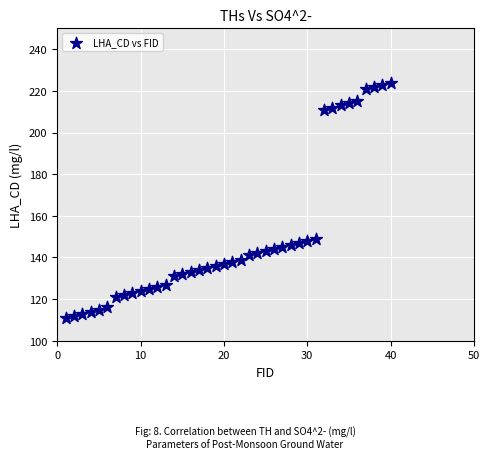

What is the range of Y values (max minus min)?

113